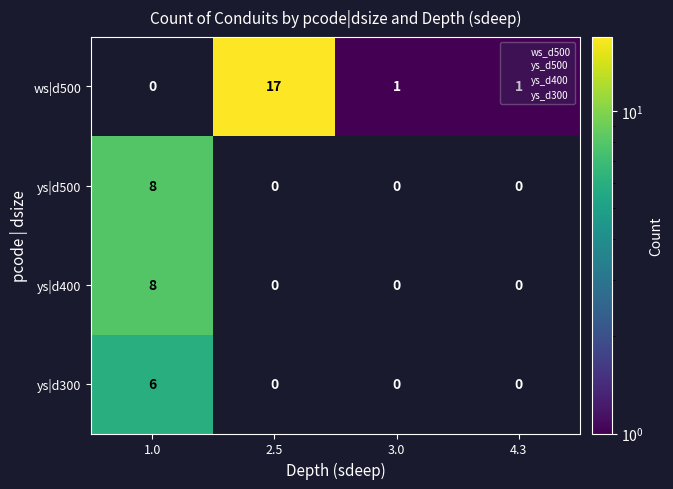

Which label corresponds to the smallest value in the chart?

3.0